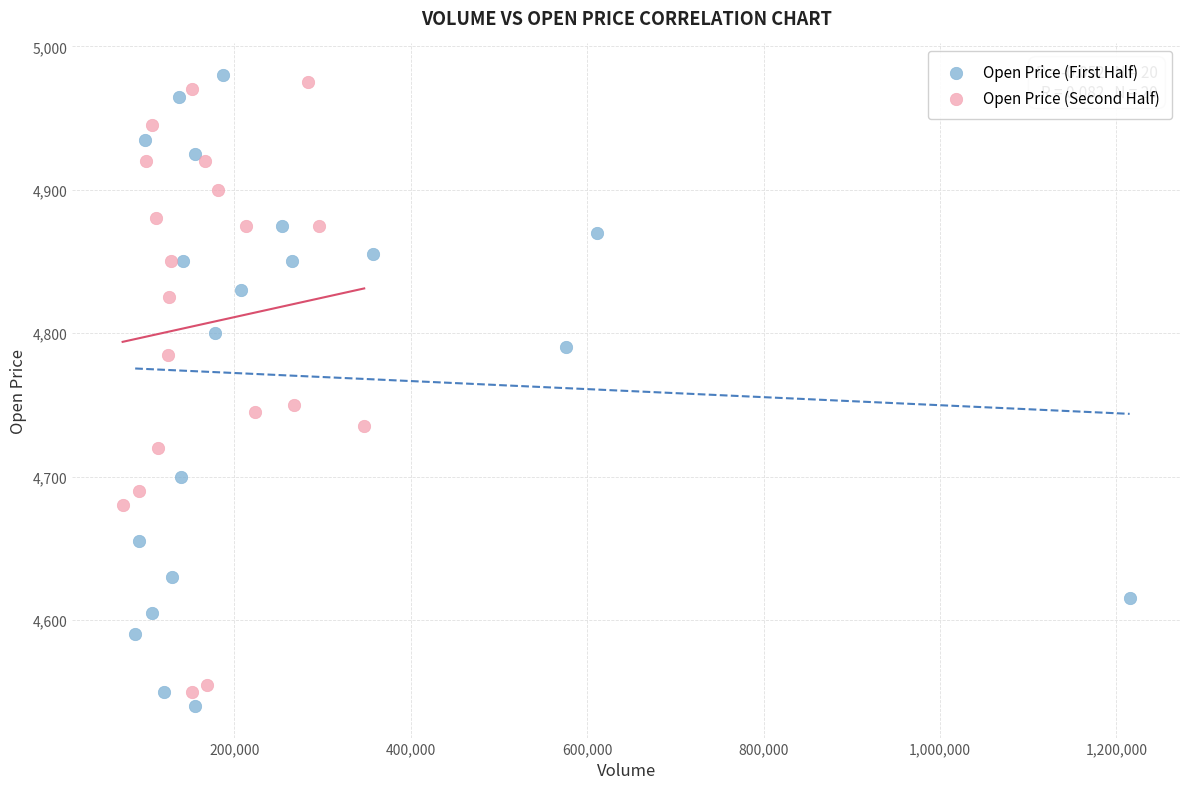

Which series has the widest spread of Y values?

Open Price (First Half)